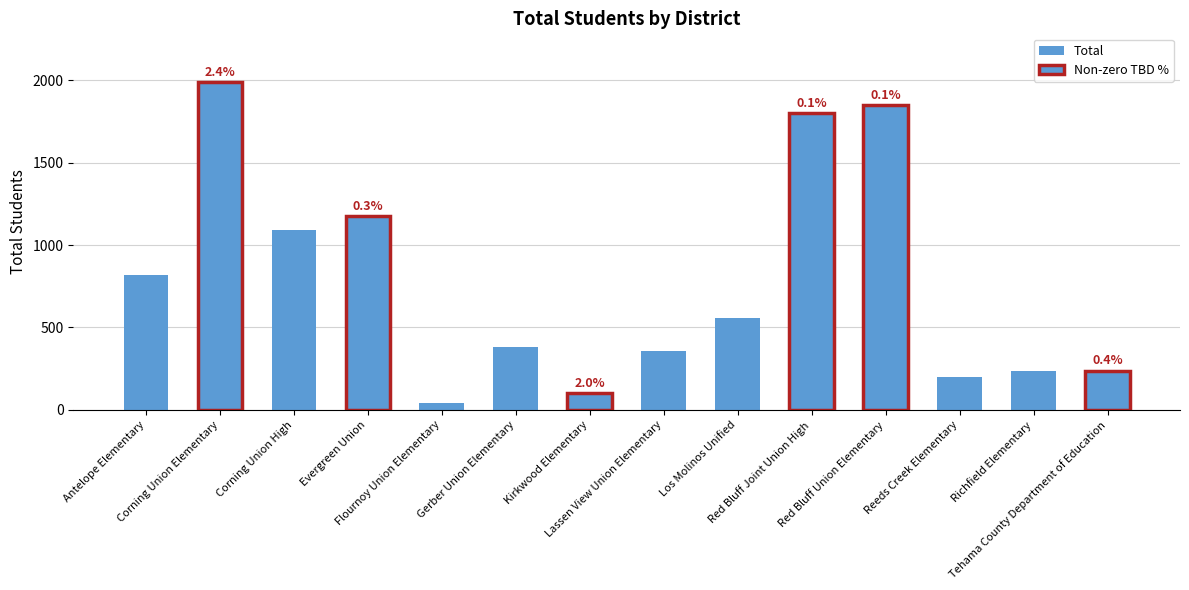

What is the sum of all values?

10826